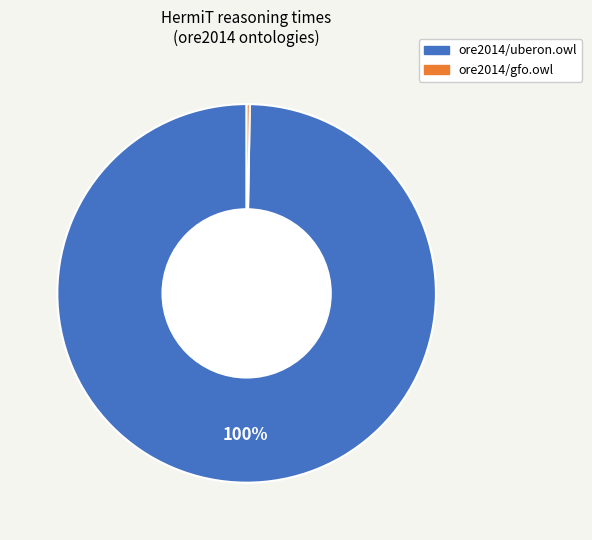

Does any single category account for the majority?

Yes